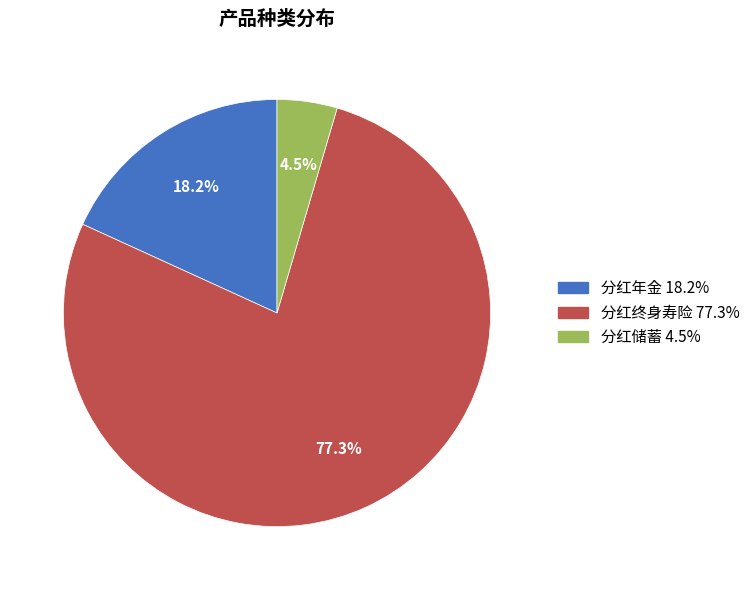

Which has a higher value, 分红储蓄 4.5% or 分红终身寿险 77.3%?

分红终身寿险 77.3%